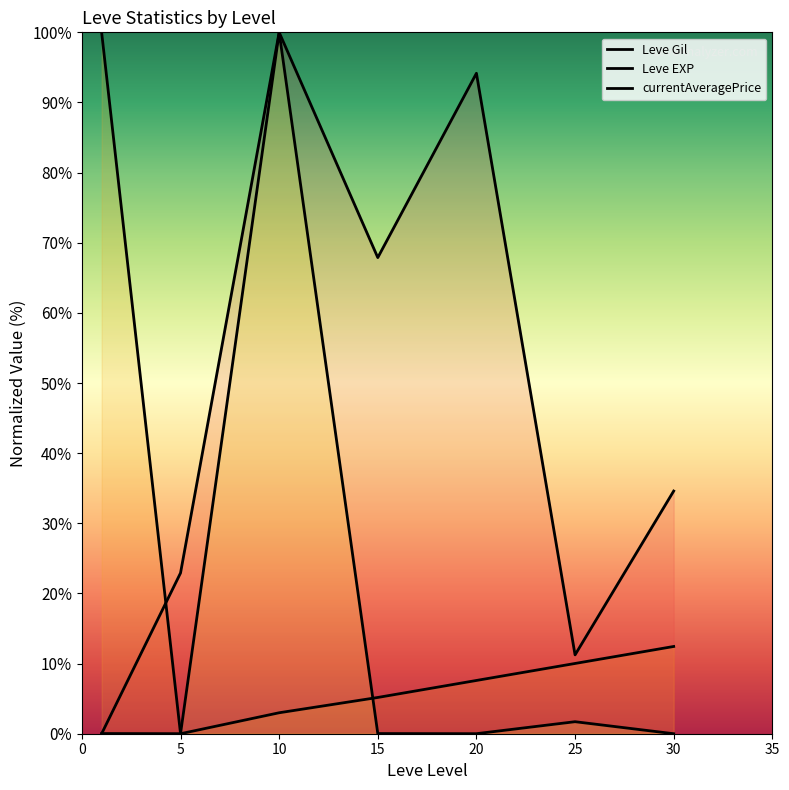

At which category does currentAveragePrice reach its first local valley?

5